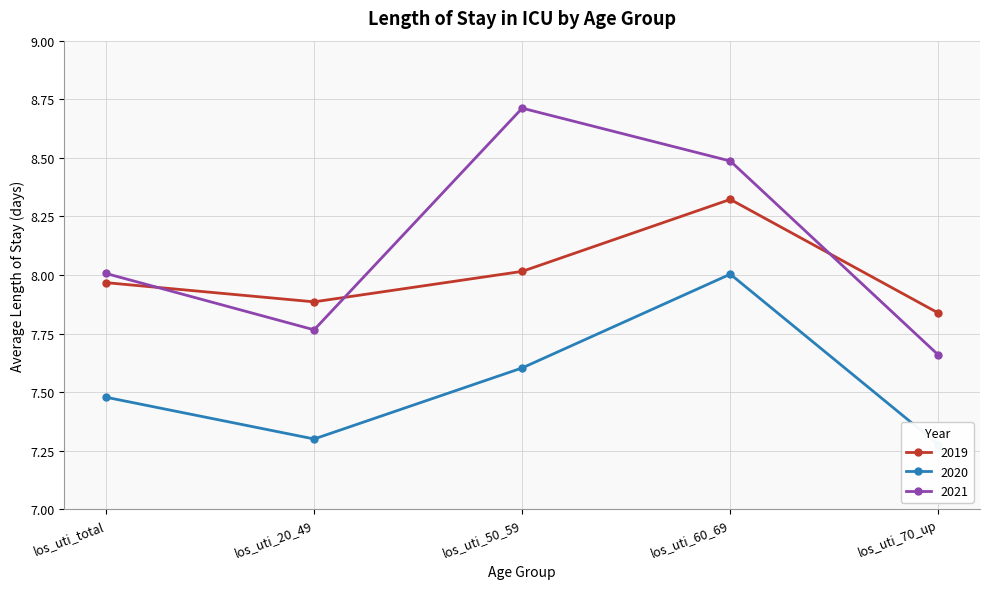

What is the difference between the maximum and second lowest values in the 2019 series?

0.4